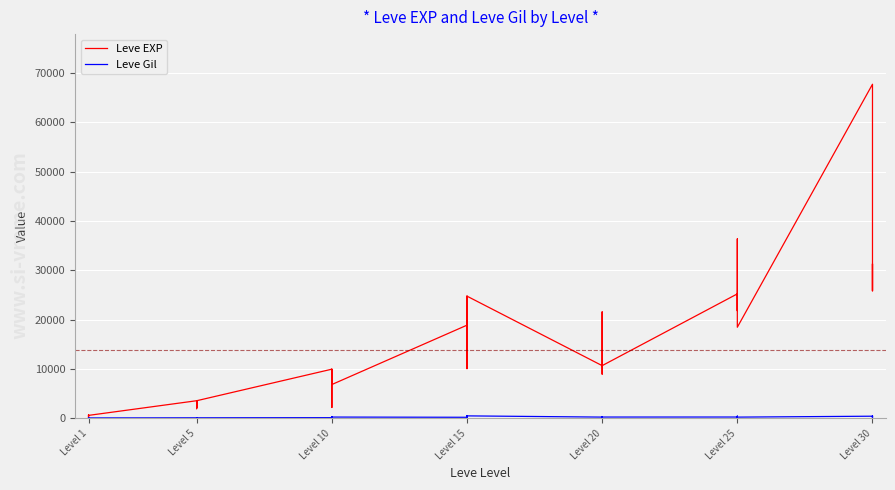

What is the average value of the Leve EXP series?

13930